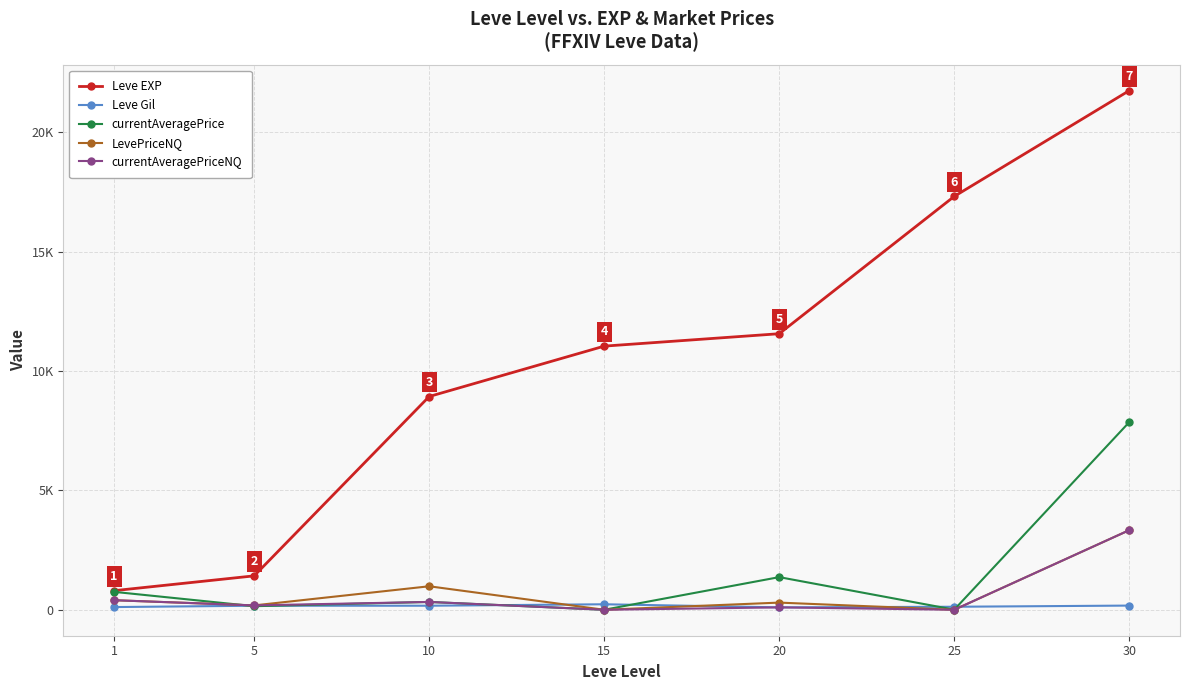

Which series has the largest total across all categories?

Leve EXP